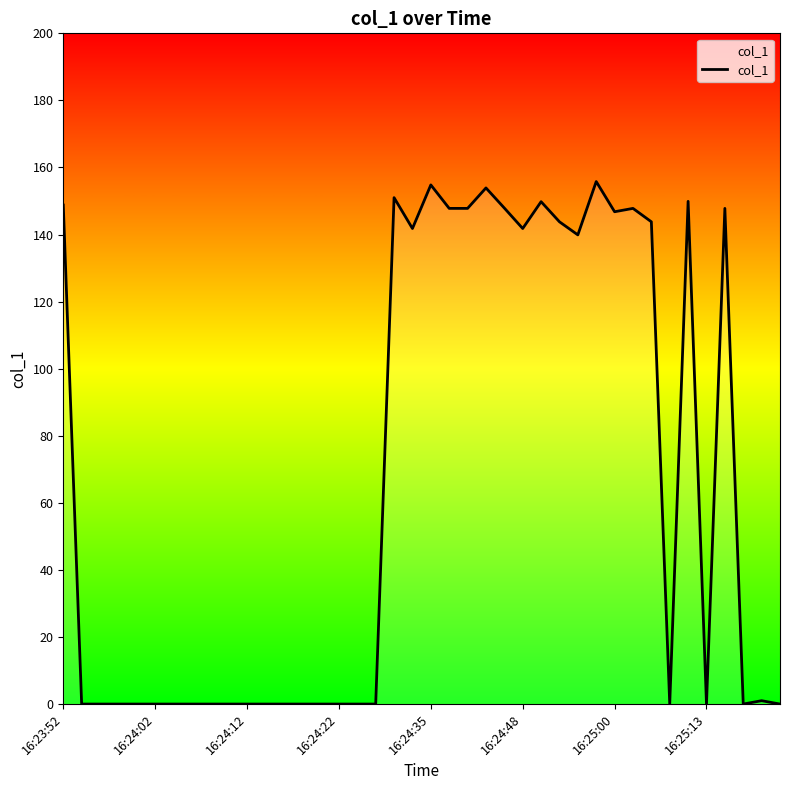

Does the chart display data point markers on the line(s)?

No